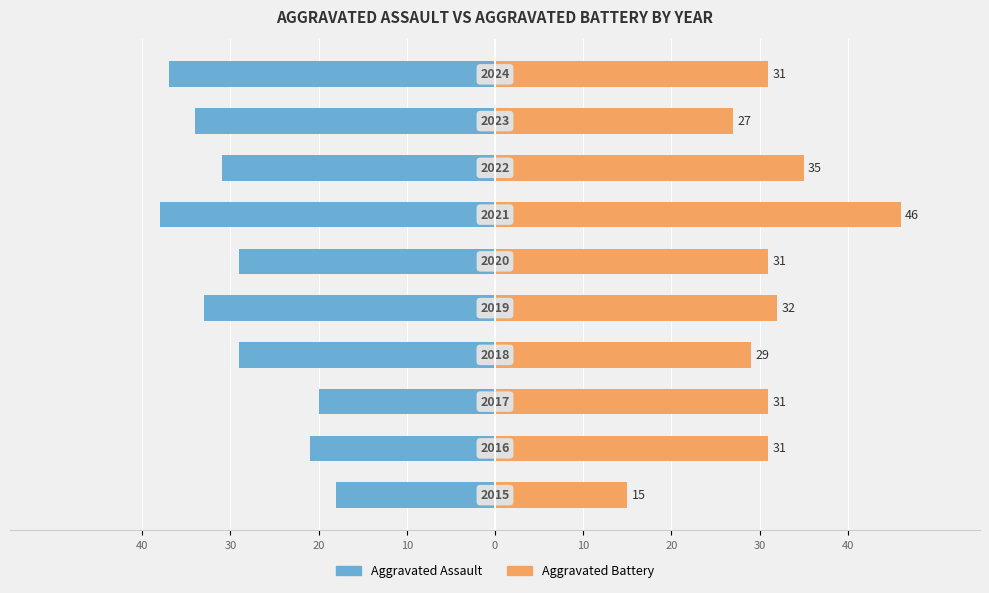

Which series has the largest total across all categories?

Aggravated Battery